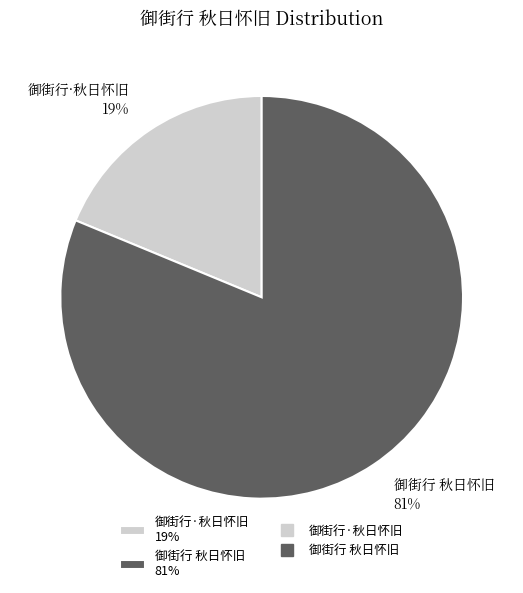

To the nearest percent, what is the average slice percentage?

50%